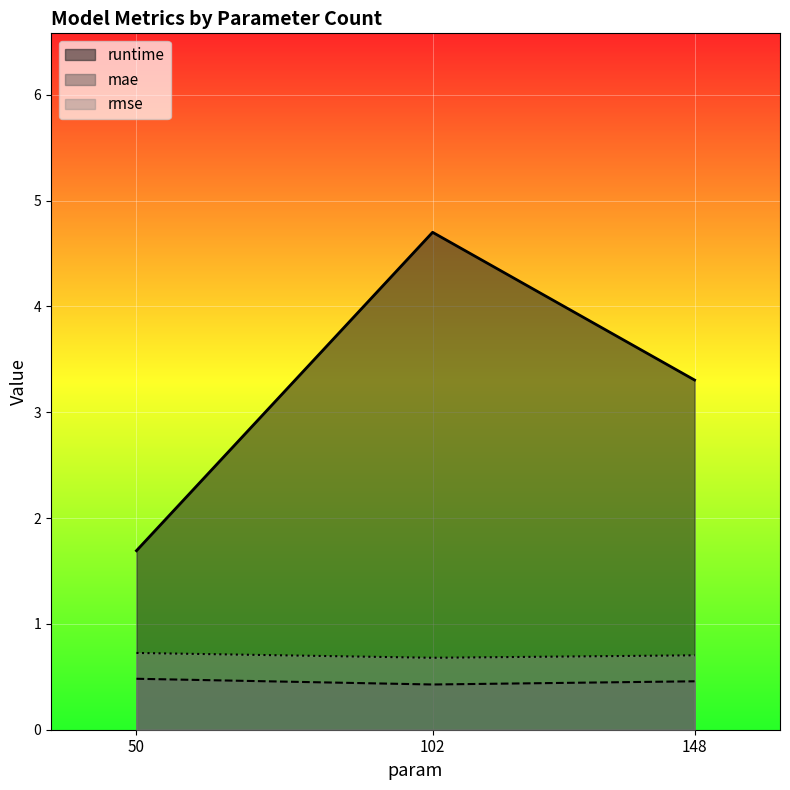

True or false: mae has a value of 0.5 at 50.

True